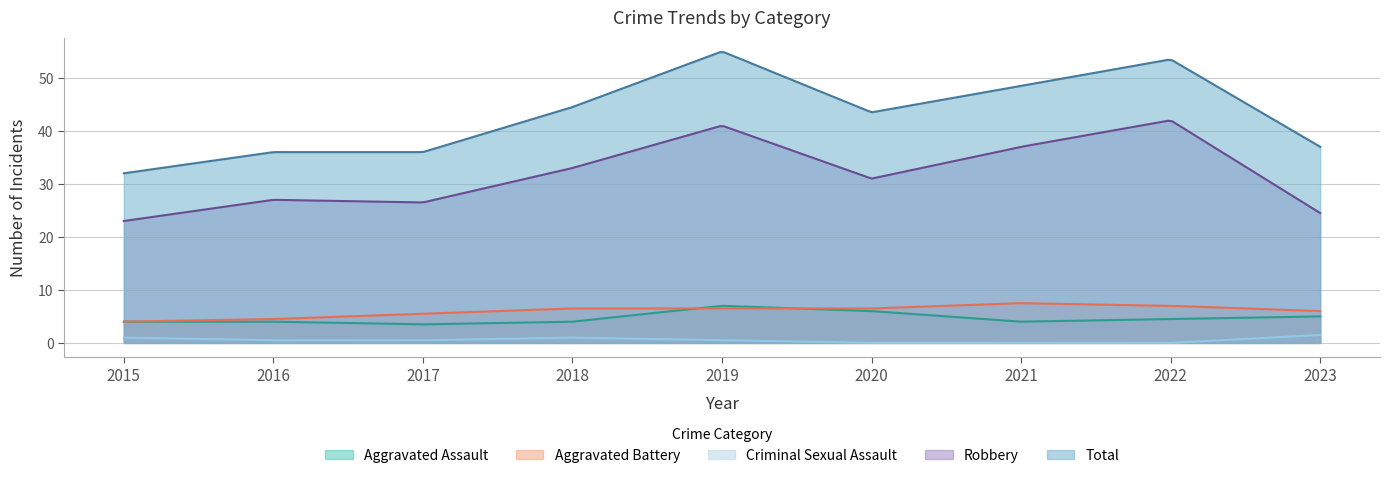

Which series has the widest spread of values?

Total